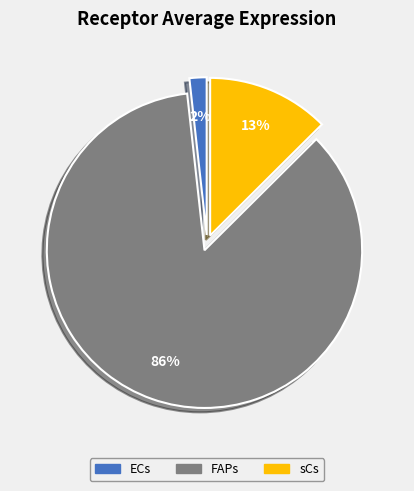

To the nearest percent, what percentage of the pie is ECs?

2%